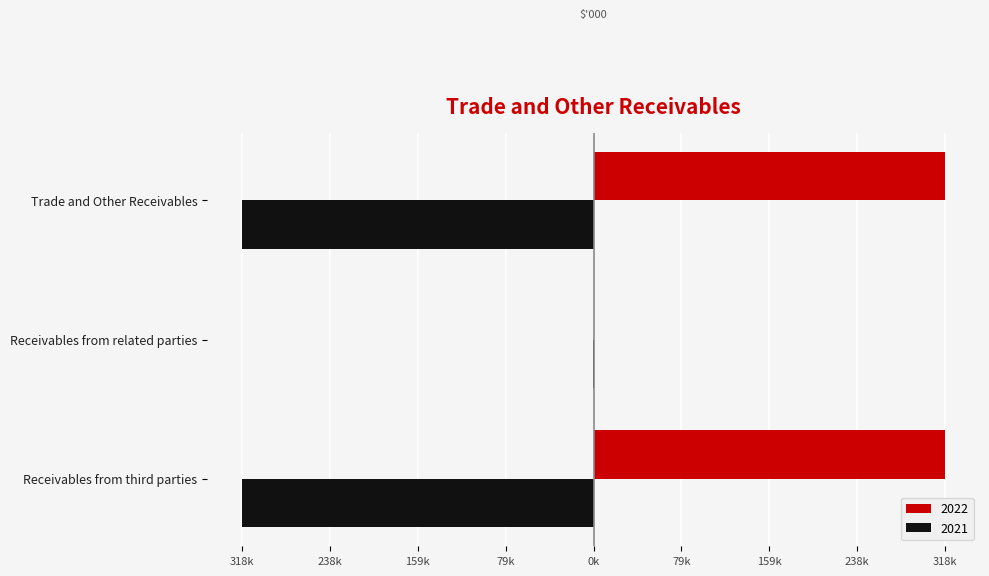

The value of 2021 at Receivables from related parties is -39. True or false?

True